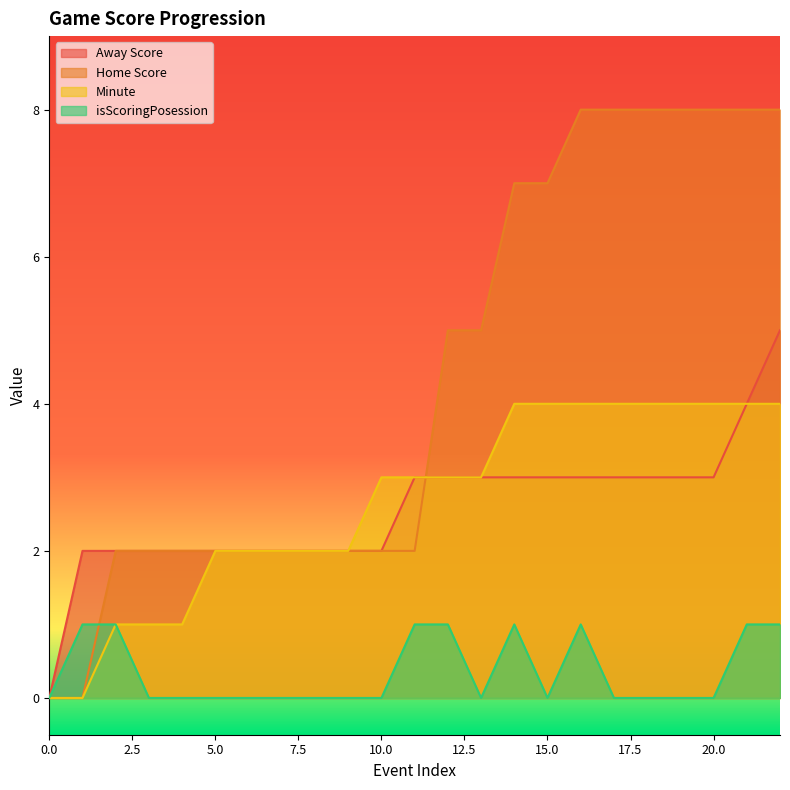

What is the value of the Minute point at the 14th from the left?

3